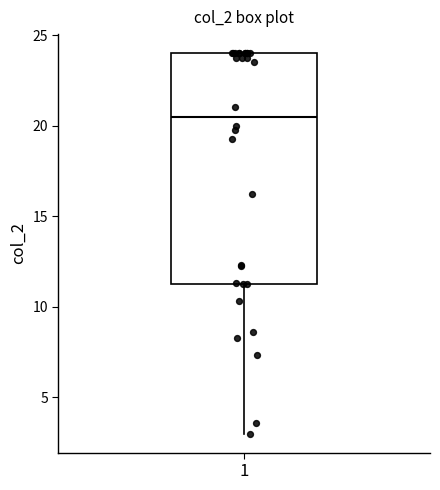

Transcribe this box plot: give where the median line is, the range the box spans, and where the two whiskers end, as read against the y-axis. The values are not printed on the chart, so give them approximately, as read against the axis.

median 20.5, box 11.5 to 24.0, whiskers 3.0 to 24.0